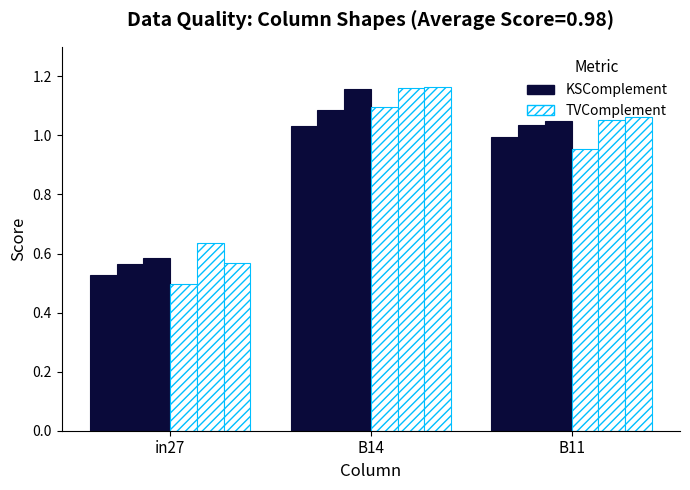

Where is TVComplement nearest to the value 0?

in27